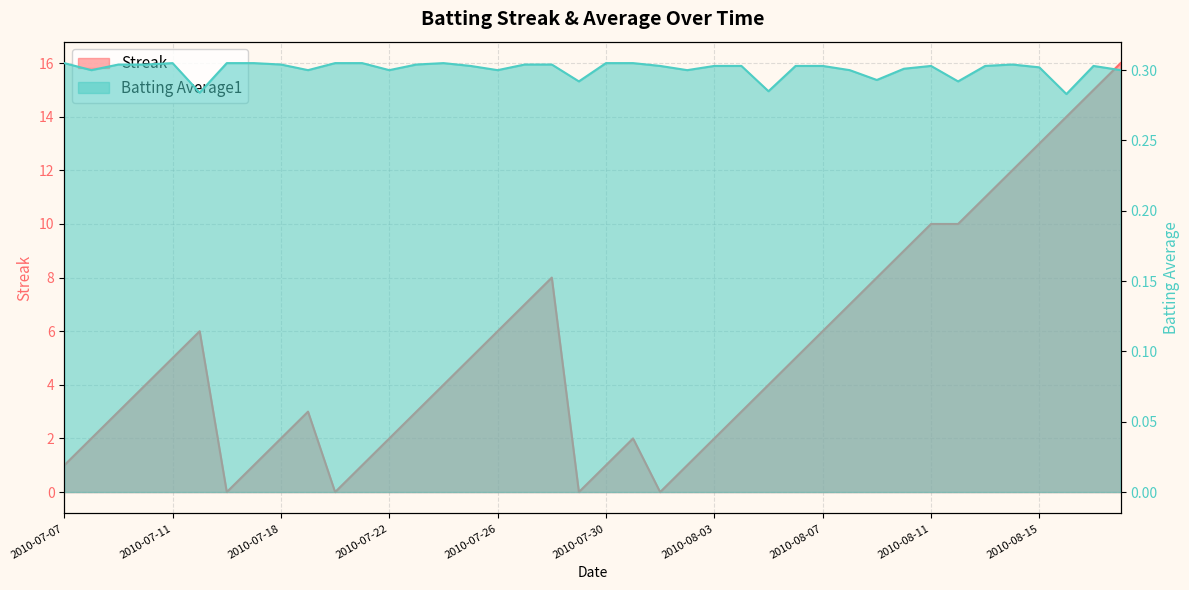

How many interior local valleys does the Batting Average1 series have?

11